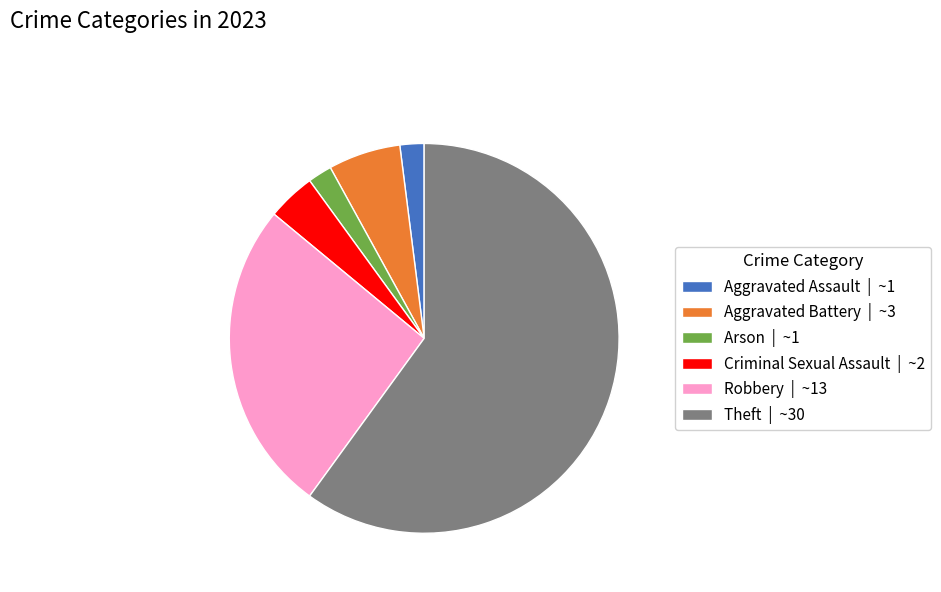

How many slices are in this pie chart?

6